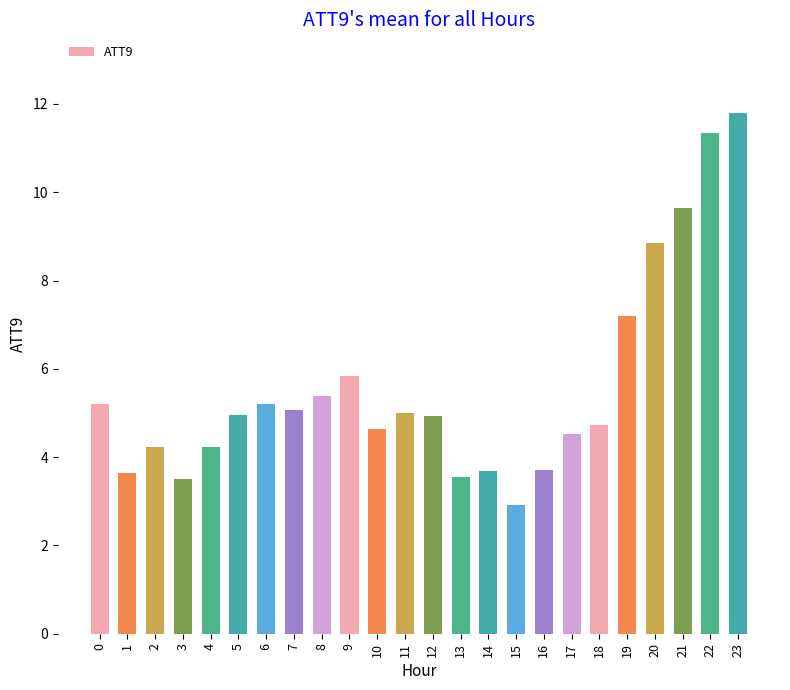

How many bars are there in total?

24